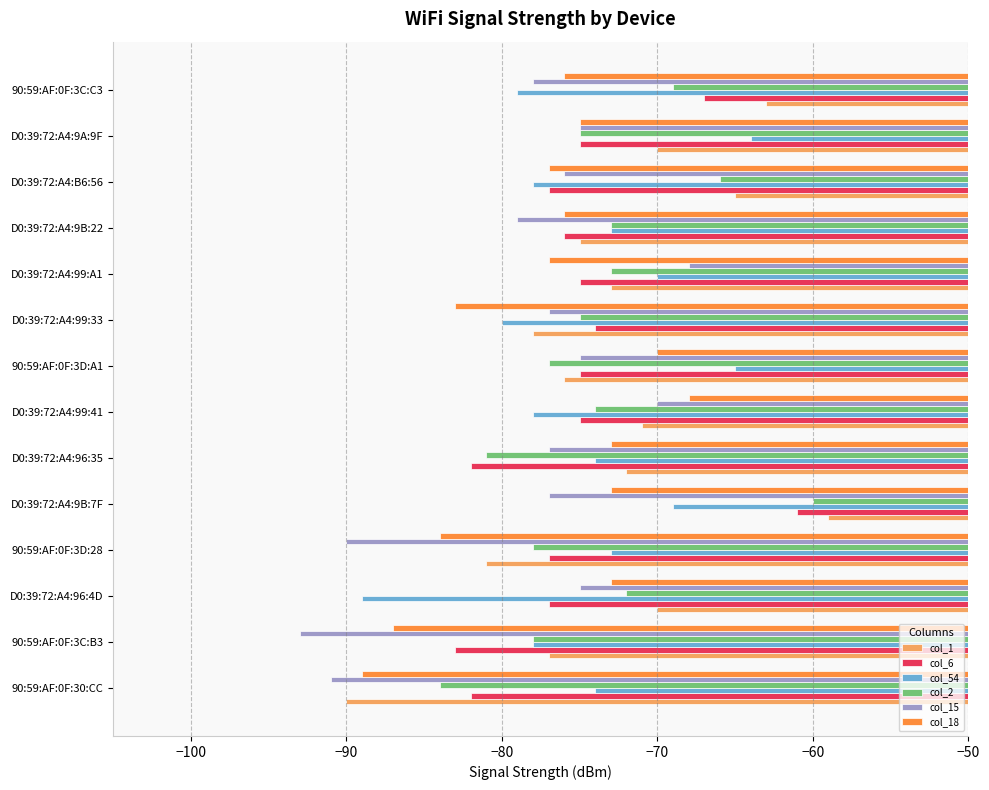

What is the difference between the highest and lowest values at D0:39:72:A4:9A:9F?

11